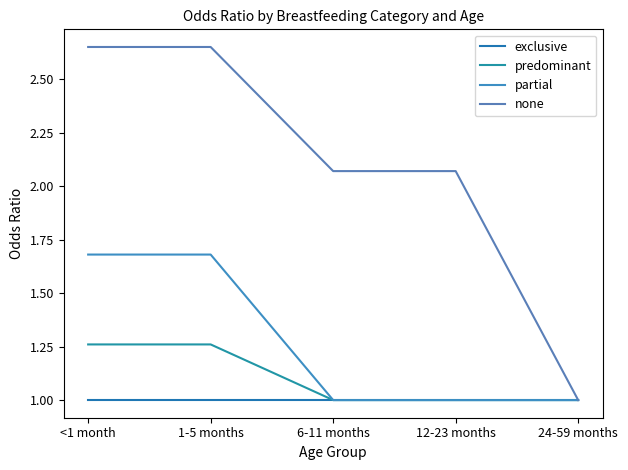

How many lines are shown in the chart?

4